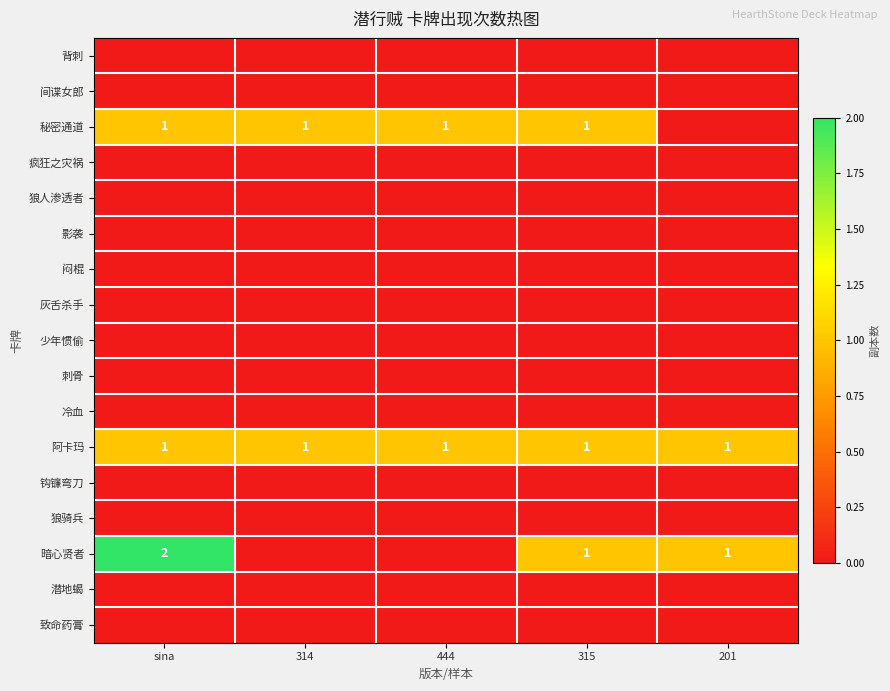

What is the maximum value shown in the chart?

2